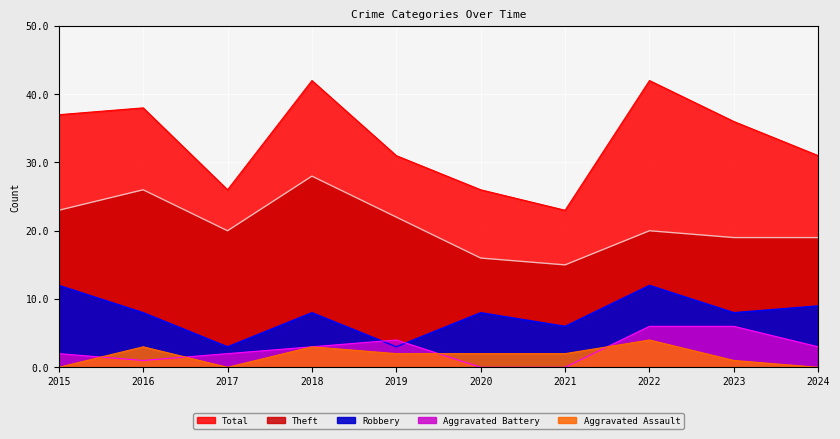

Does the chart display data point markers on the line(s)?

No